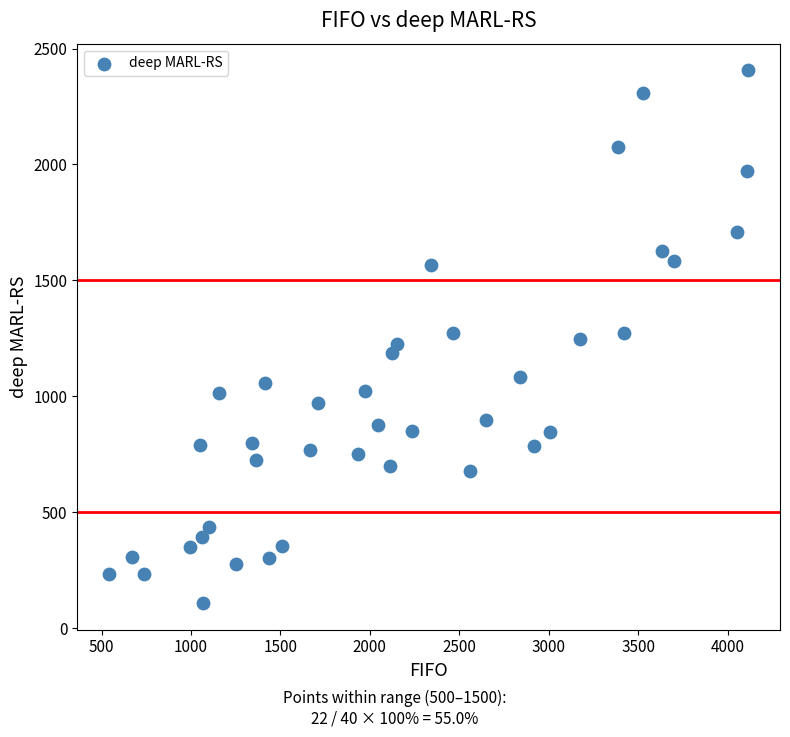

What is the range of X values (max minus min)?

3571